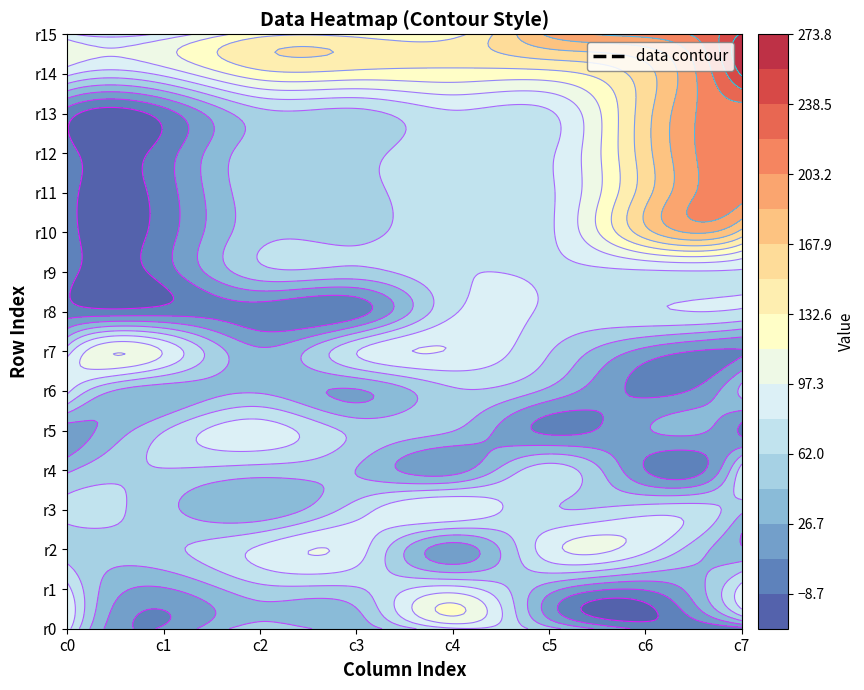

How many values in the row1 series are below 60?

4